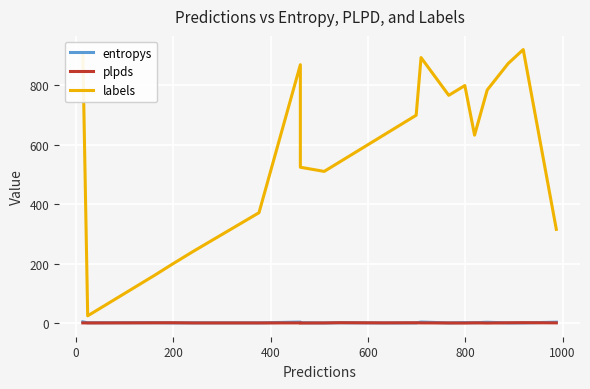

The labels series shows 1195.6 at 12. True or false?

False